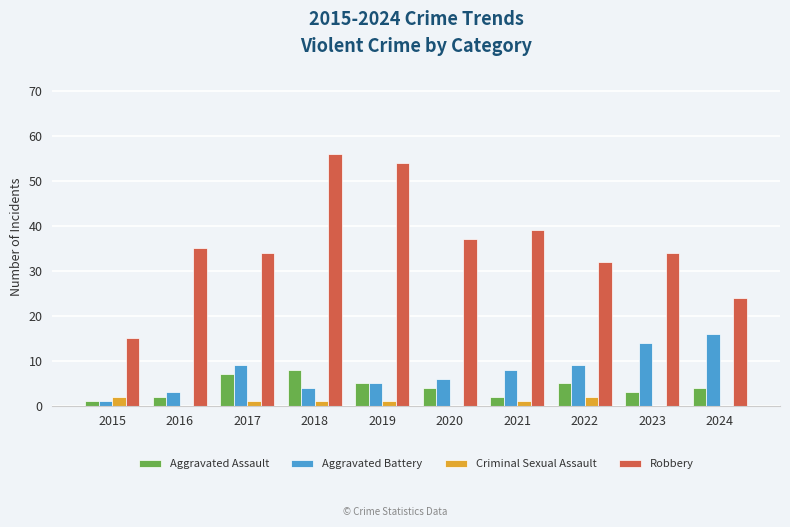

Is it true that Aggravated Assault equals 1 at 2015?

True